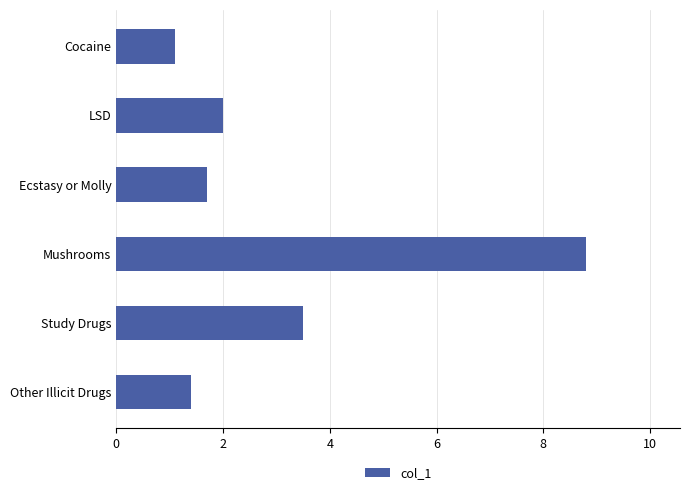

What is the change in value from LSD to Other Illicit Drugs?

-0.6